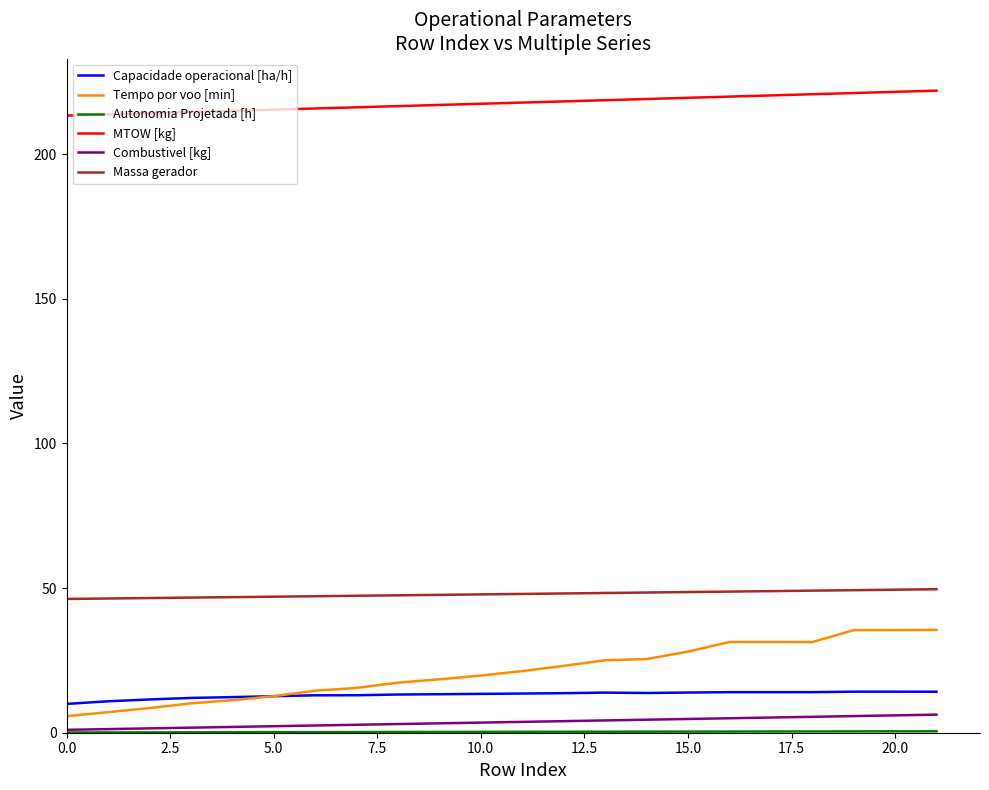

Which series has the largest range (max minus min)?

Tempo por voo [min]